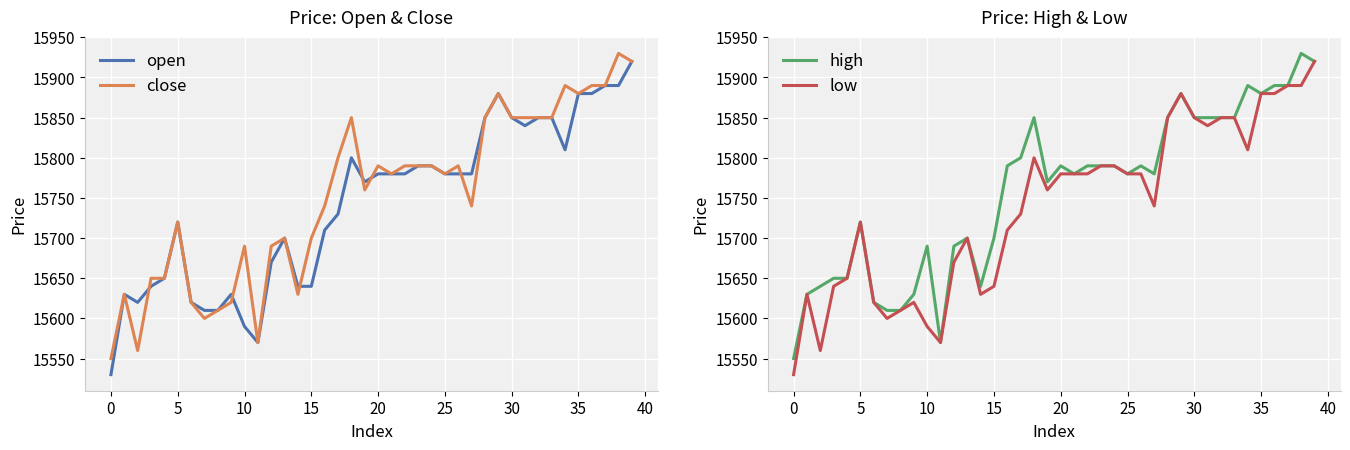

Reading right to left, what are all the values shown in this chart?

open: 15920	15890	15890	15880	15880	15810	15850	15850	15840	15850	15880	15850	15780	15780	15780	15790	15790	15780	15780	15780	15770	15800	15730	15710	15640	15640	15700	15670	15570	15590	15630	15610	15610	15620	15720	15650	15640	15620	15630	15530
close: 15920	15930	15890	15890	15880	15890	15850	15850	15850	15850	15880	15850	15740	15790	15780	15790	15790	15790	15780	15790	15760	15850	15800	15740	15700	15630	15700	15690	15570	15690	15620	15610	15600	15620	15720	15650	15650	15560	15630	15550
high: 15920	15930	15890	15890	15880	15890	15850	15850	15850	15850	15880	15850	15780	15790	15780	15790	15790	15790	15780	15790	15770	15850	15800	15790	15700	15640	15700	15690	15570	15690	15630	15610	15610	15620	15720	15650	15650	15640	15630	15550
low: 15920	15890	15890	15880	15880	15810	15850	15850	15840	15850	15880	15850	15740	15780	15780	15790	15790	15780	15780	15780	15760	15800	15730	15710	15640	15630	15700	15670	15570	15590	15620	15610	15600	15620	15720	15650	15640	15560	15630	15530